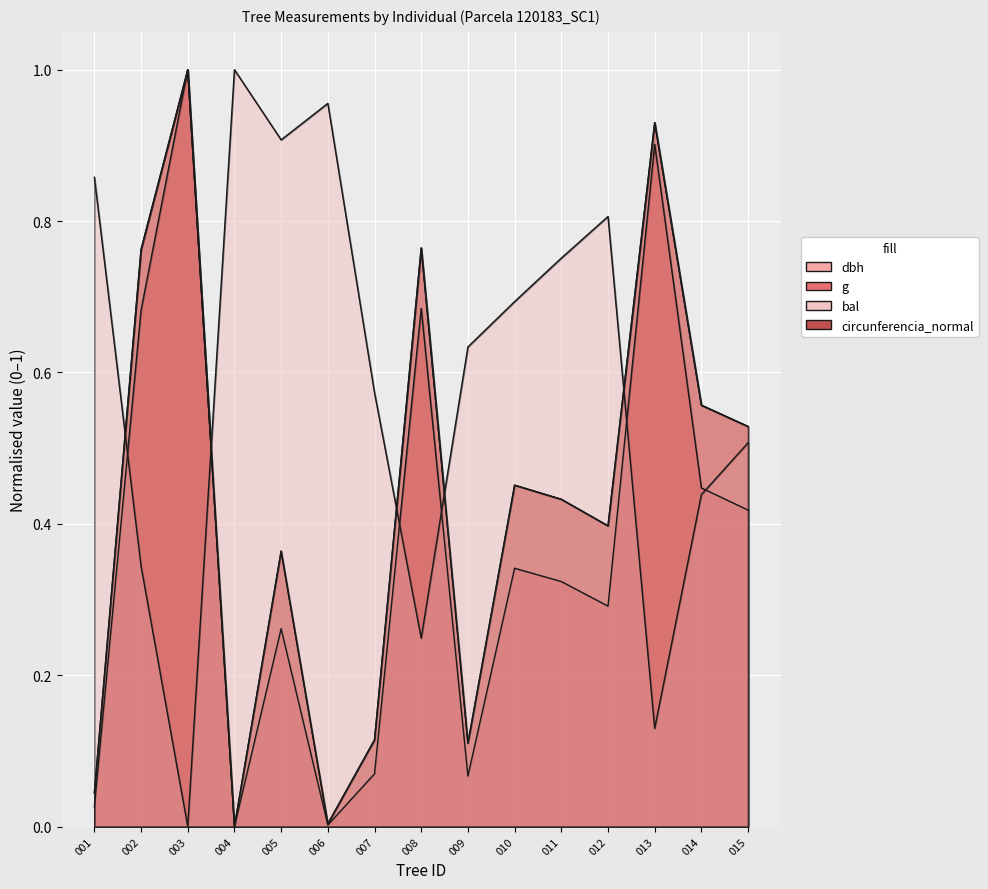

What is the highest value of the g series?

1.0